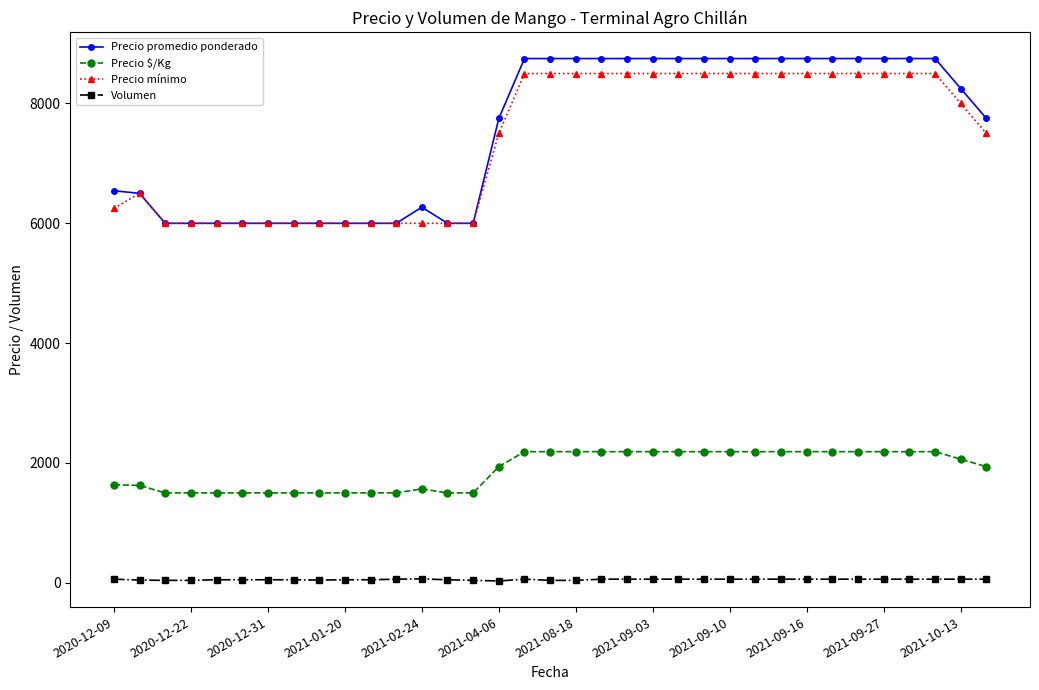

What is the difference between the maximum and minimum values in the Precio $/Kg series?

688